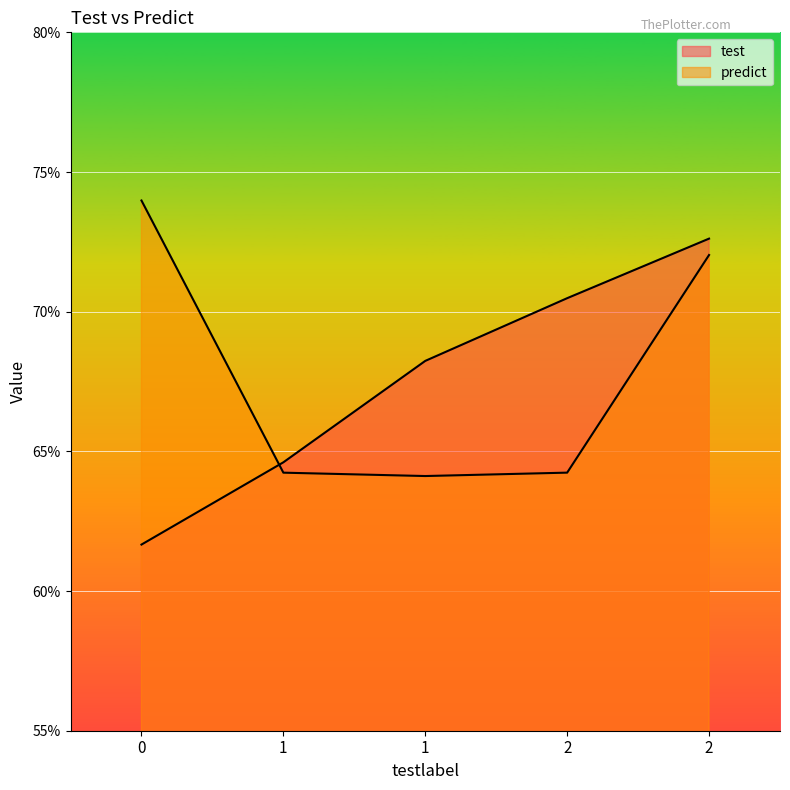

At which label does test reach its peak?

2